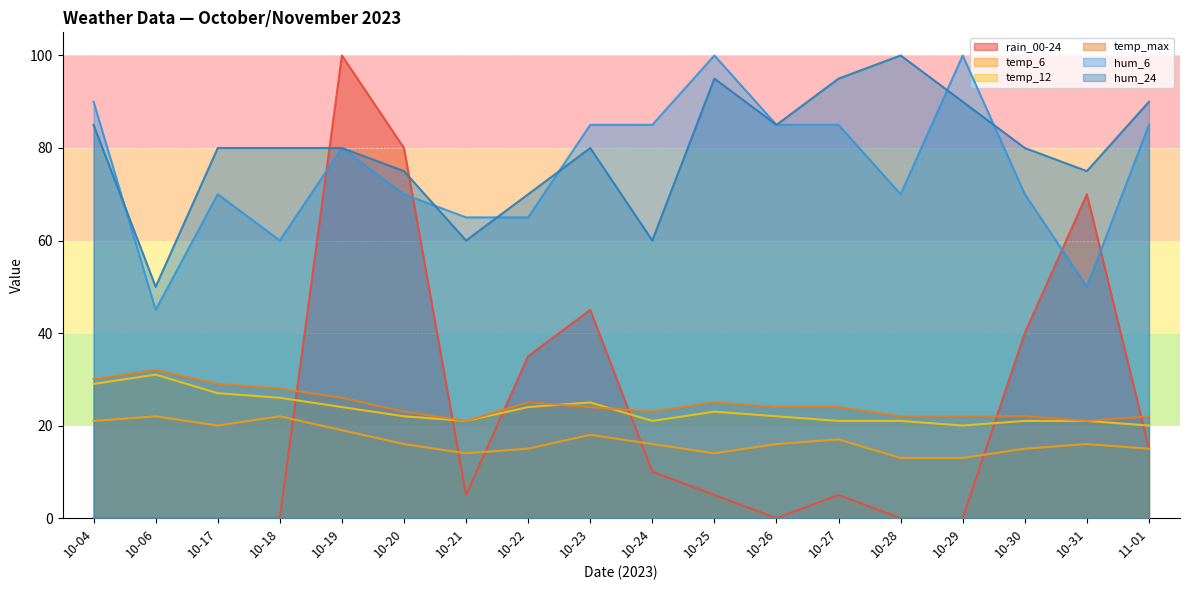

How many values in the rain_00-24 series are below 5?

7